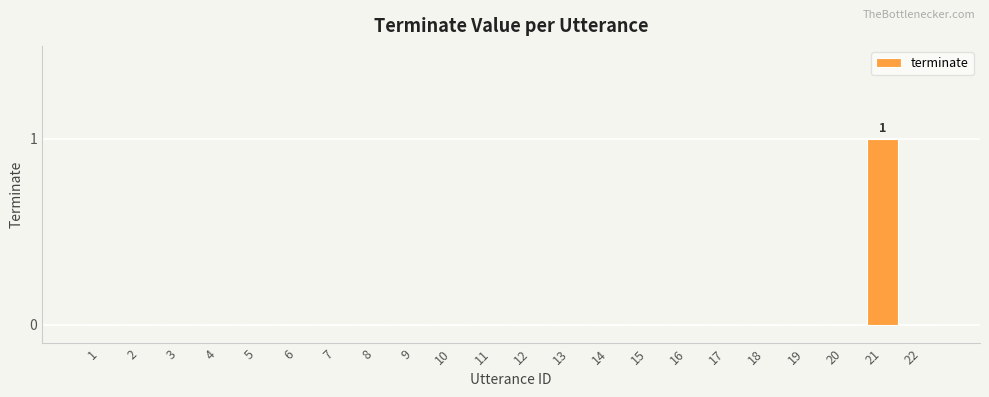

The value at 17 is 0. True or false?

True